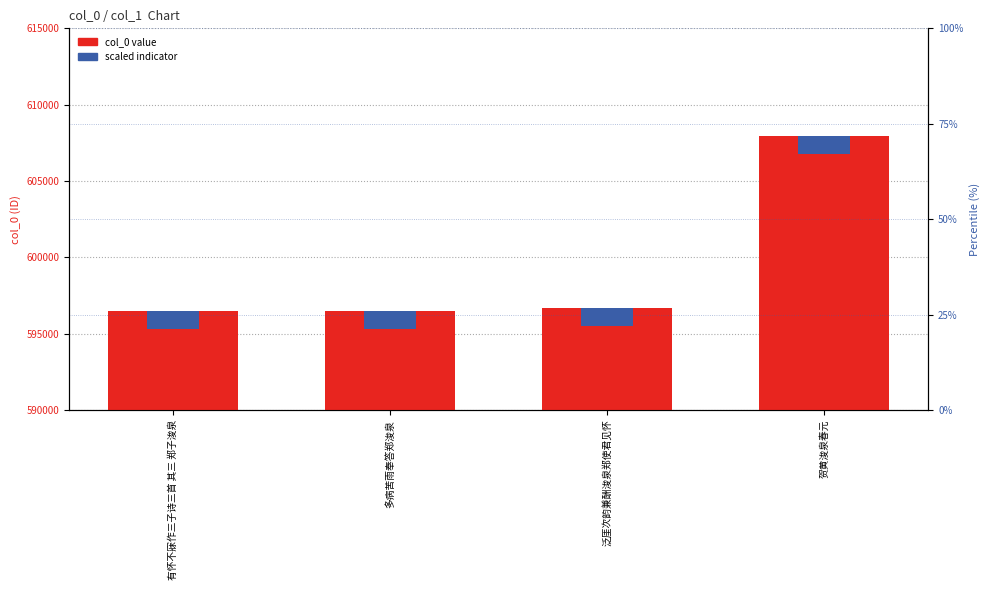

What is the label of the 3rd bar from the right?

多病苦雨奉答郑浚泉